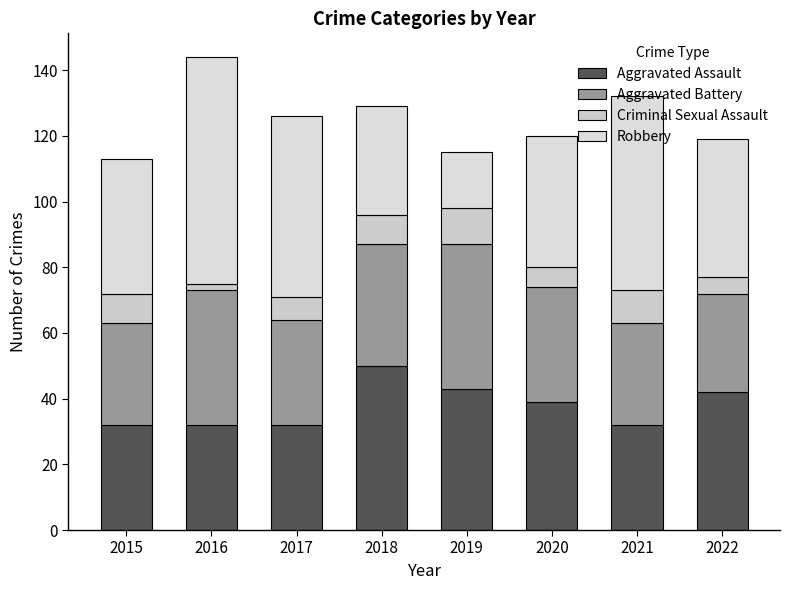

The Robbery series shows 41 at 2015. True or false?

True